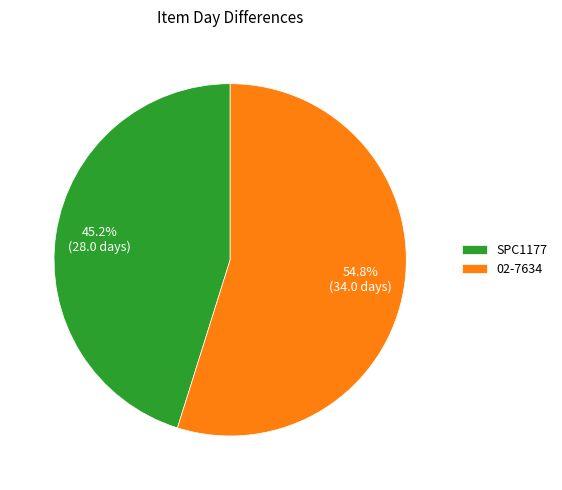

To the nearest percent, what is the difference between the largest and smallest slice percentages?

10%